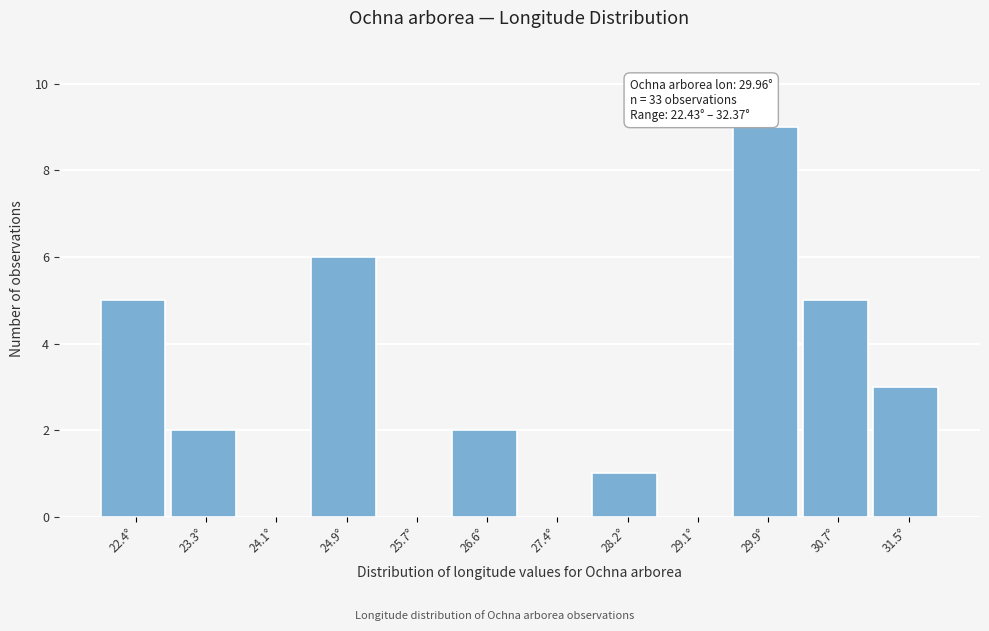

Reading left to right, transcribe all the data shown in this chart.

22.4°=5	23.3°=2	24.1°=0	24.9°=6	25.7°=0	26.6°=2	27.4°=0	28.2°=1	29.1°=0	29.9°=9	30.7°=5	31.5°=3